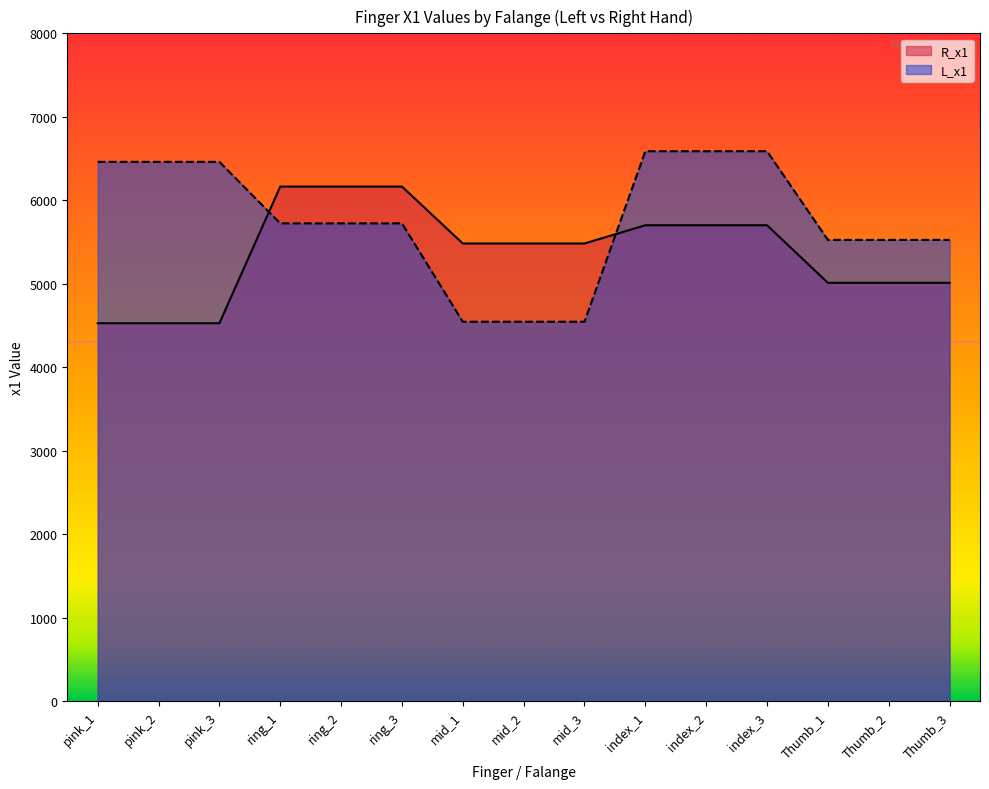

Does the chart have visible grid lines?

No